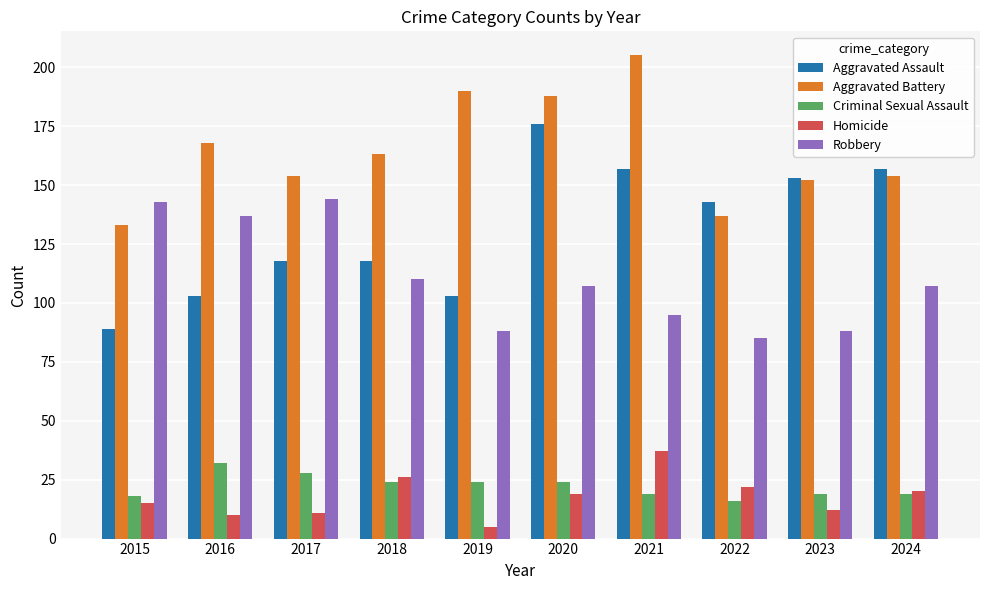

What is the highest value of the Aggravated Battery series?

205